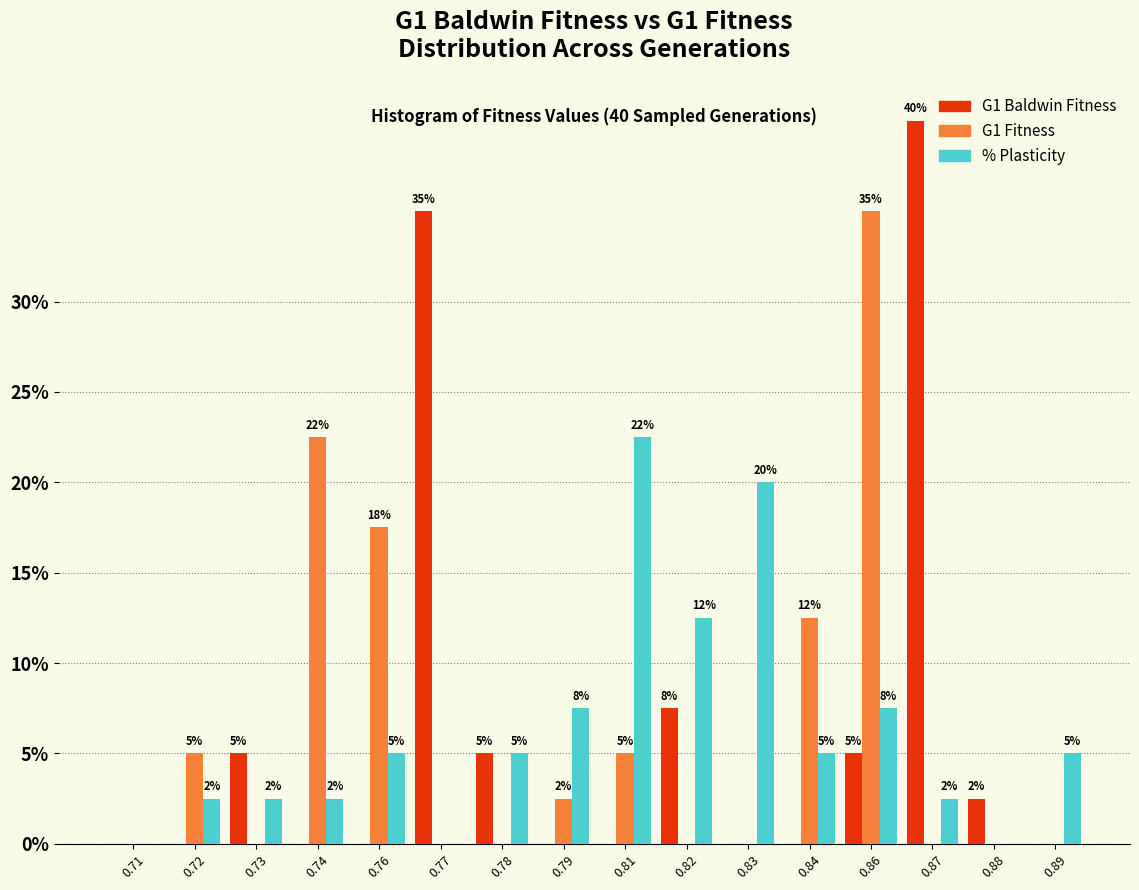

Does the chart contain stacked bars?

No